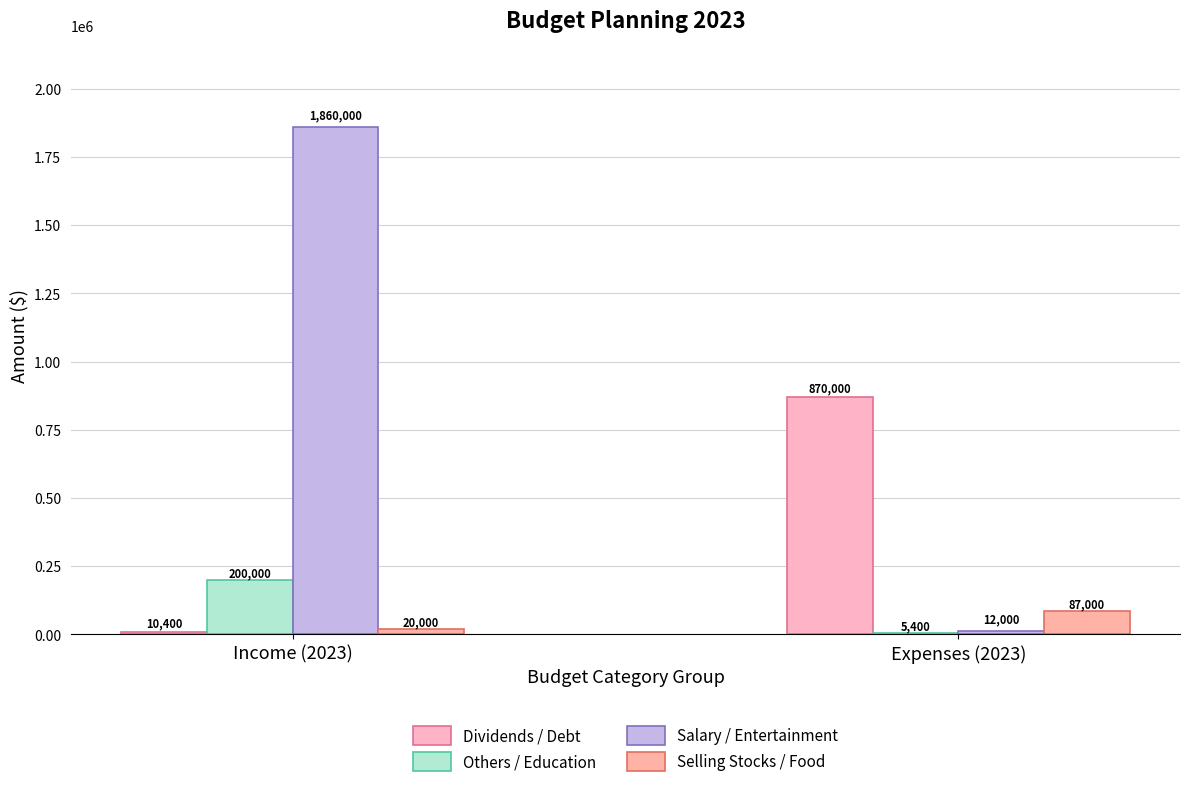

Is it true that Dividends / Debt equals 10400 at Income (2023)?

True